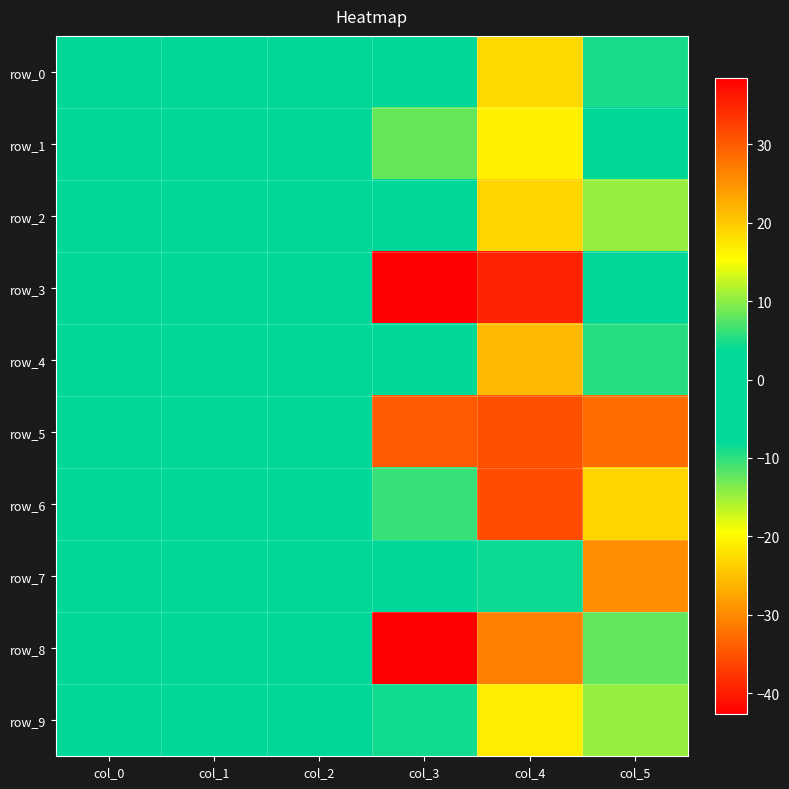

At how many categories does at least one series exceed -34?

6